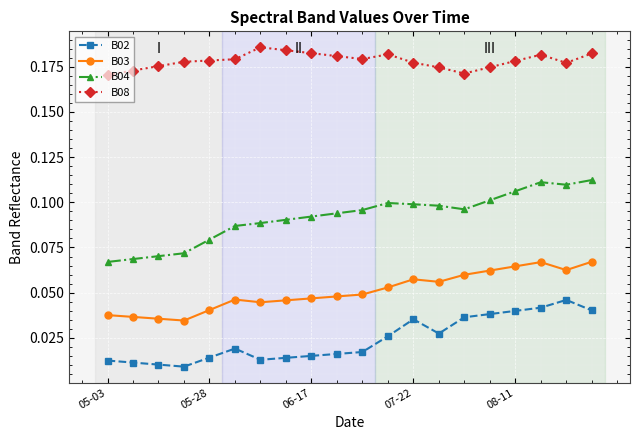

Which series has the widest spread of values?

B04